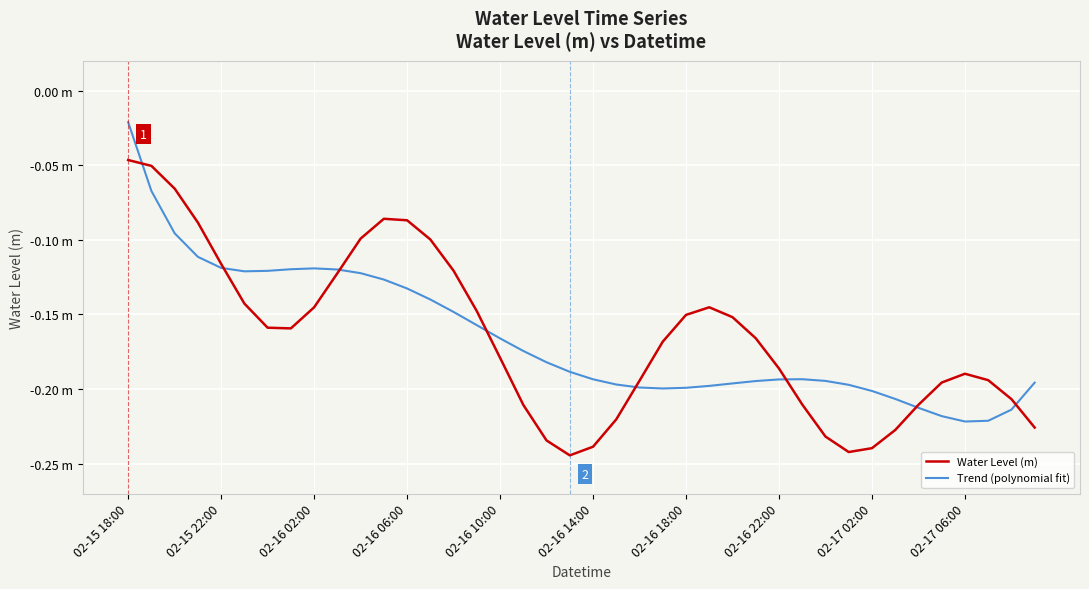

What are all the series names shown in the legend?

Water Level (m), Trend (polynomial fit)